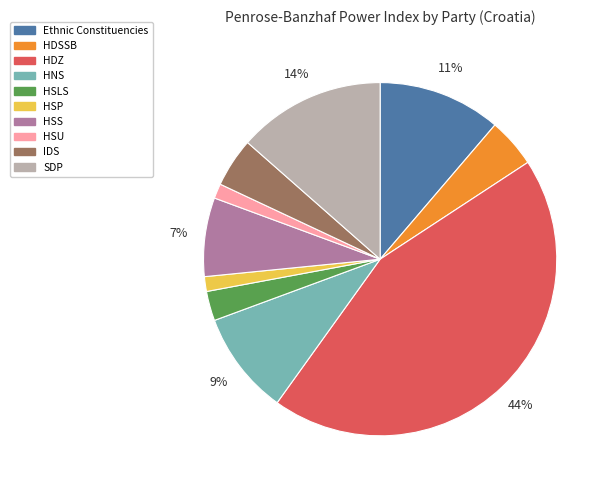

Which has a higher value, HSLS or HDSSB?

HDSSB